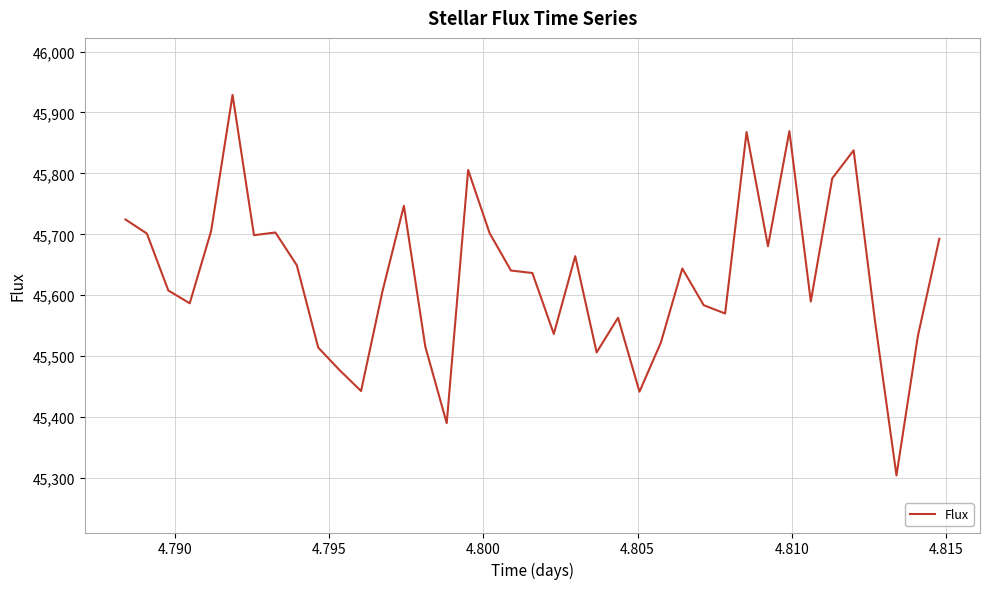

What is the difference between the maximum and minimum values?

624.4